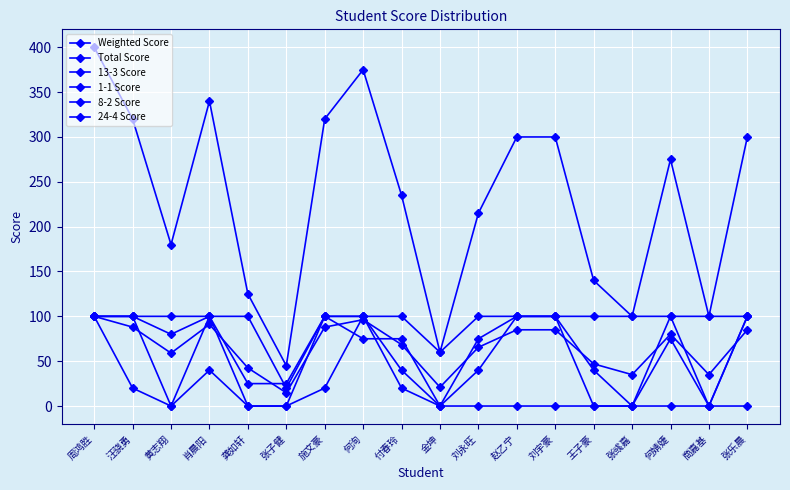

Count the 13-3 Score values in the range 0 to 100.

18